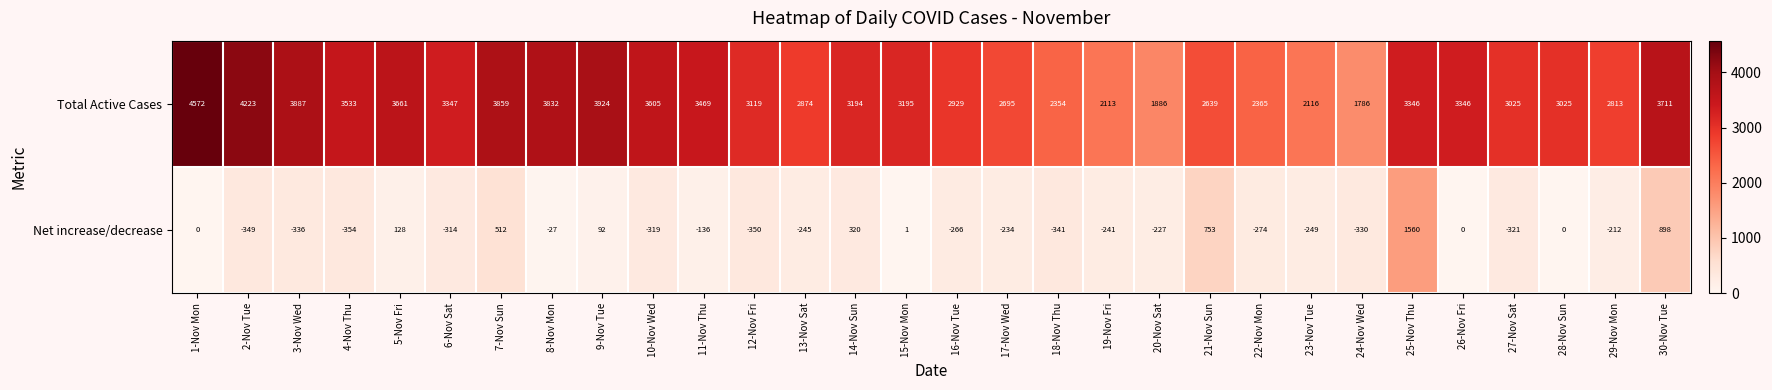

How many distinct data groups are displayed?

2